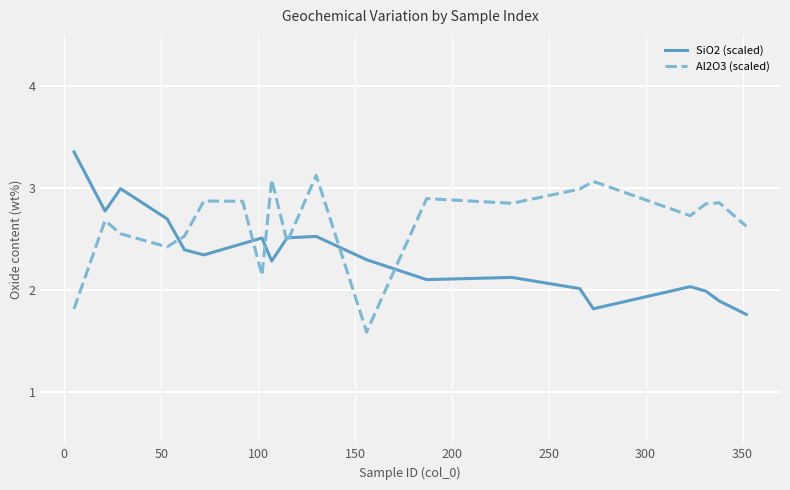

What is the difference between the second highest and minimum values in the Al2O3 (scaled) series?

1.5